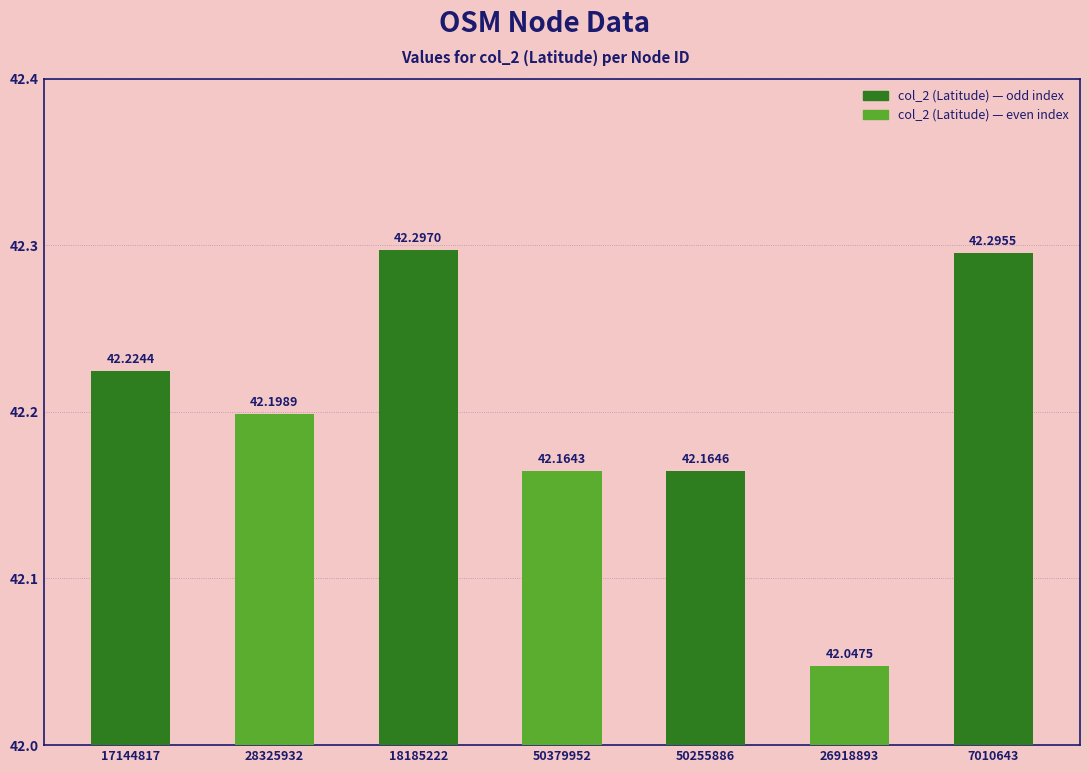

What is the label of the 1st bar from the right?

7010643